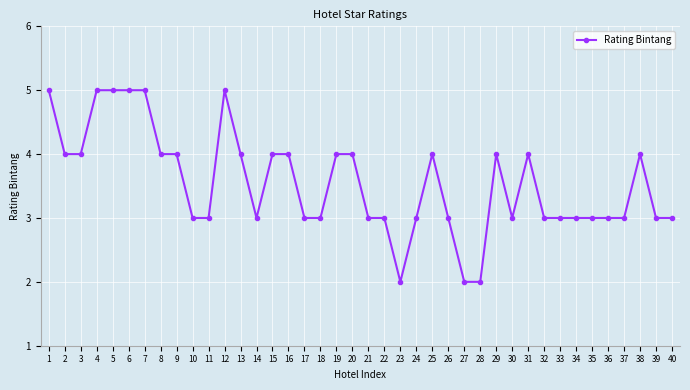

True or false: the data has more than 0 interior local peaks.

True